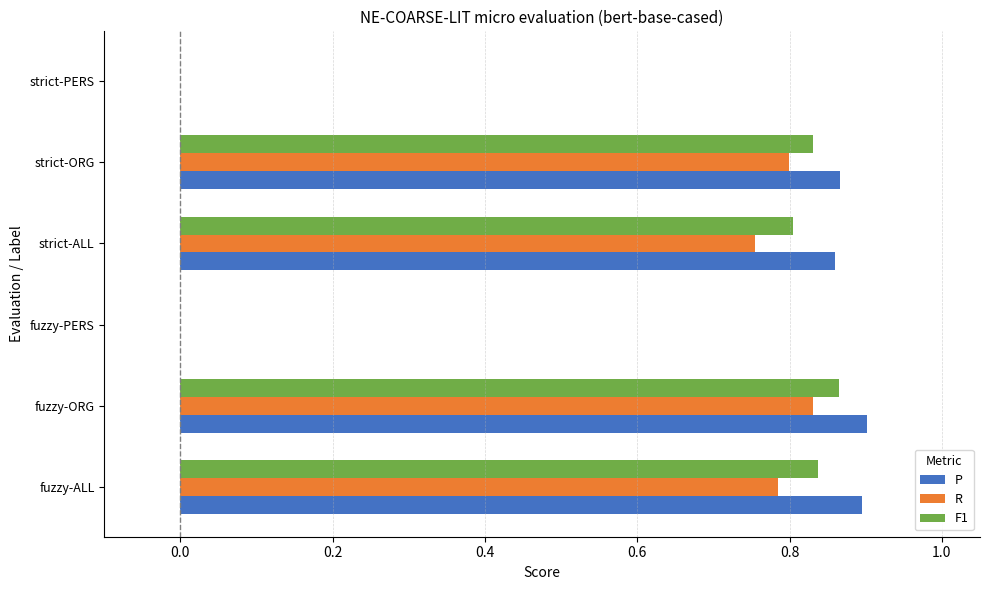

Which series changed the most between strict-ORG and strict-PERS?

P